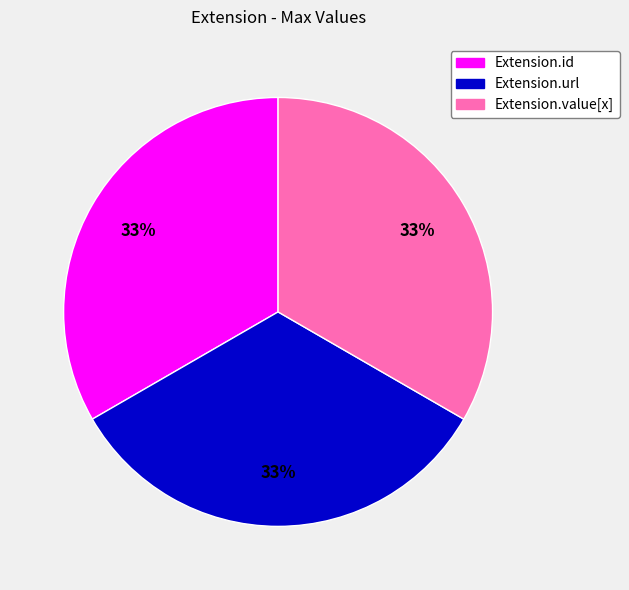

Does any single category account for the majority?

No